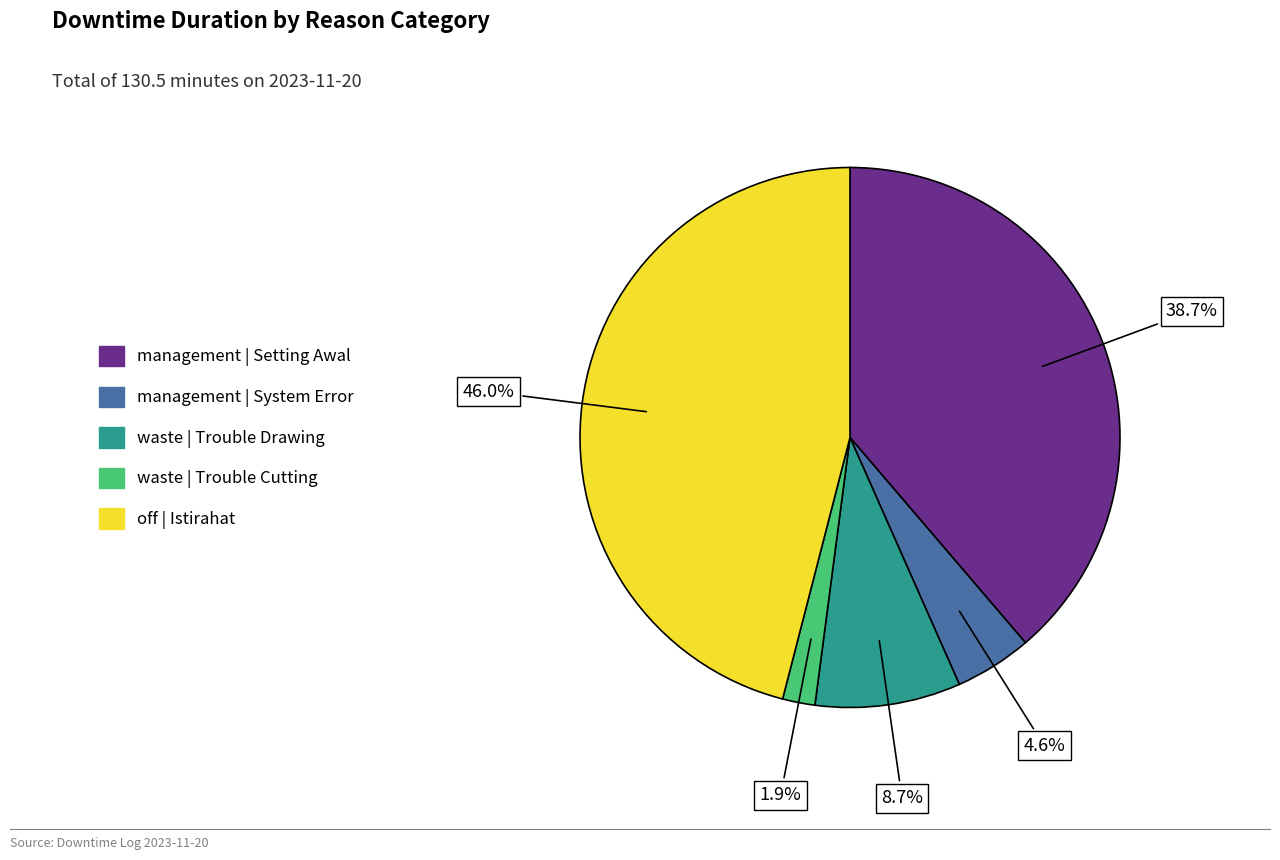

To the nearest percent, what is the combined percentage of off | Istirahat and management | Setting Awal?

85%